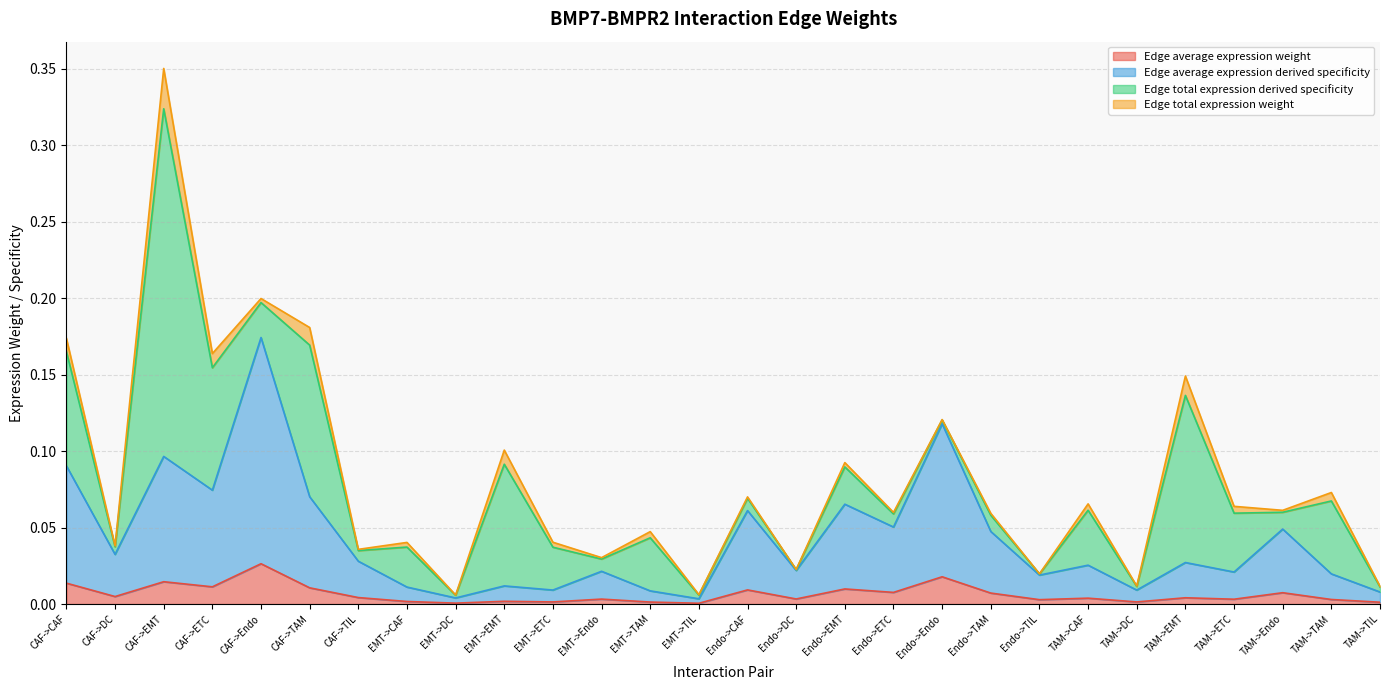

What is the sum of all Edge average expression weight values?

0.2